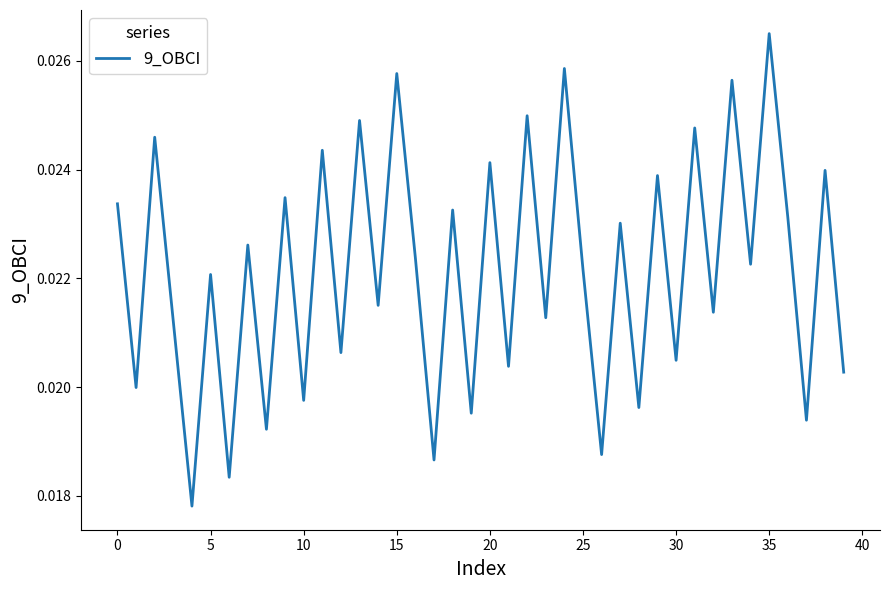

How many lines are shown in the chart?

1